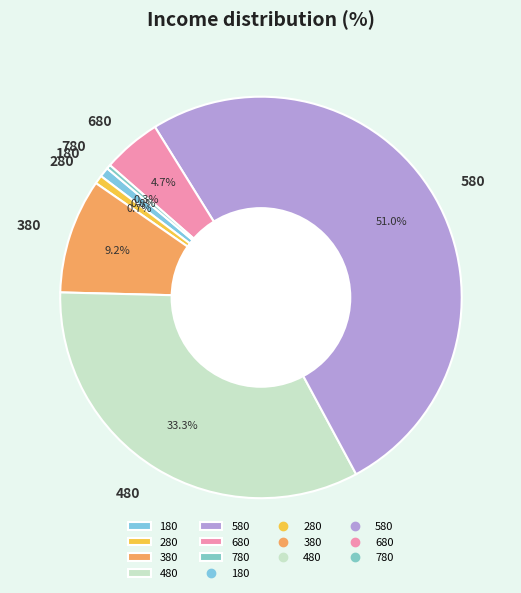

Combined, what portion of the pie is 780 and 480?

33.6%